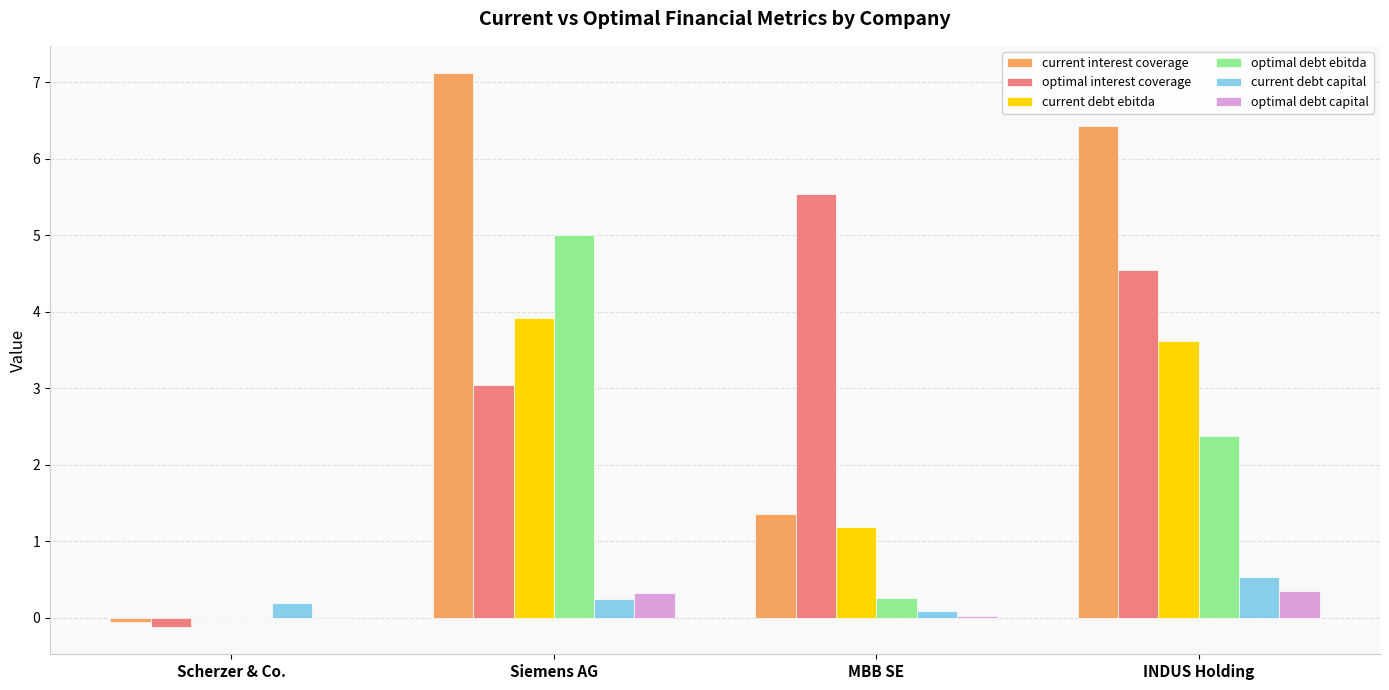

Count the number of data series in this chart.

6